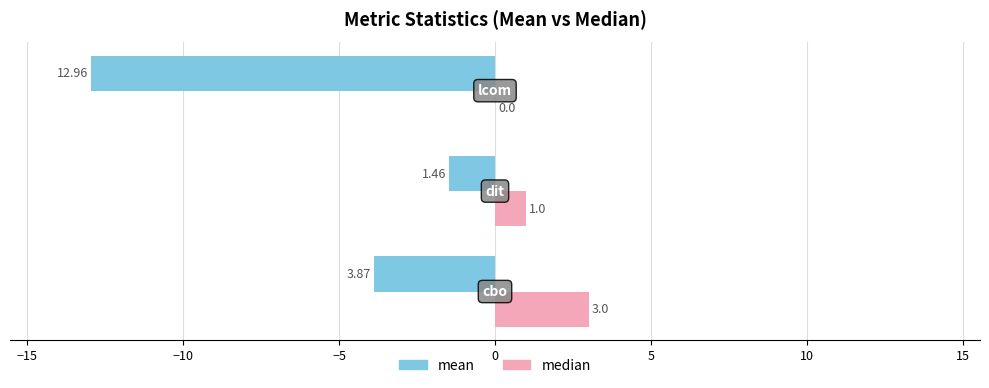

The value of mean at −15 is 2.6. True or false?

False